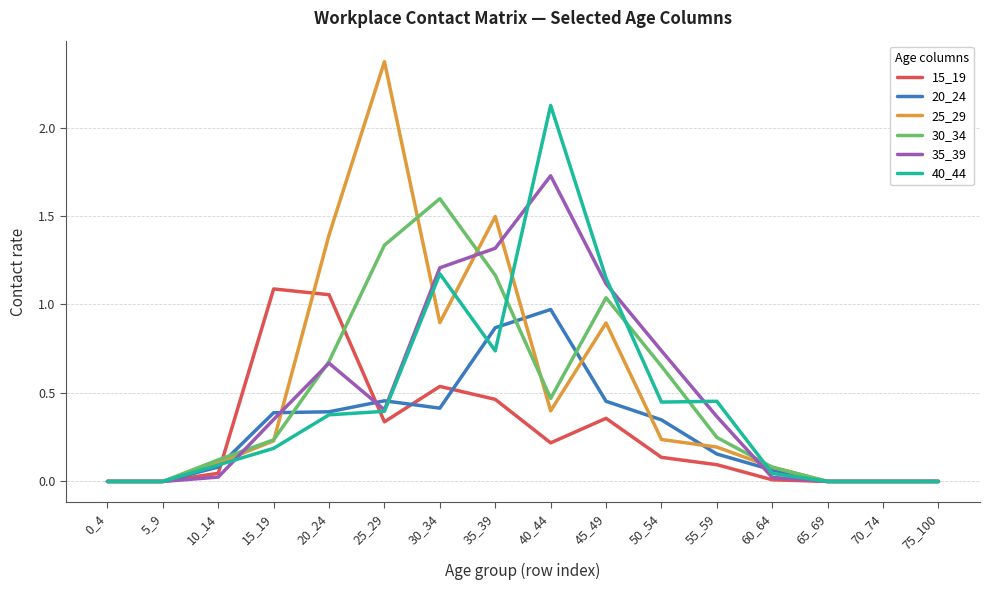

What is the sum of all 25_29 values?

8.3